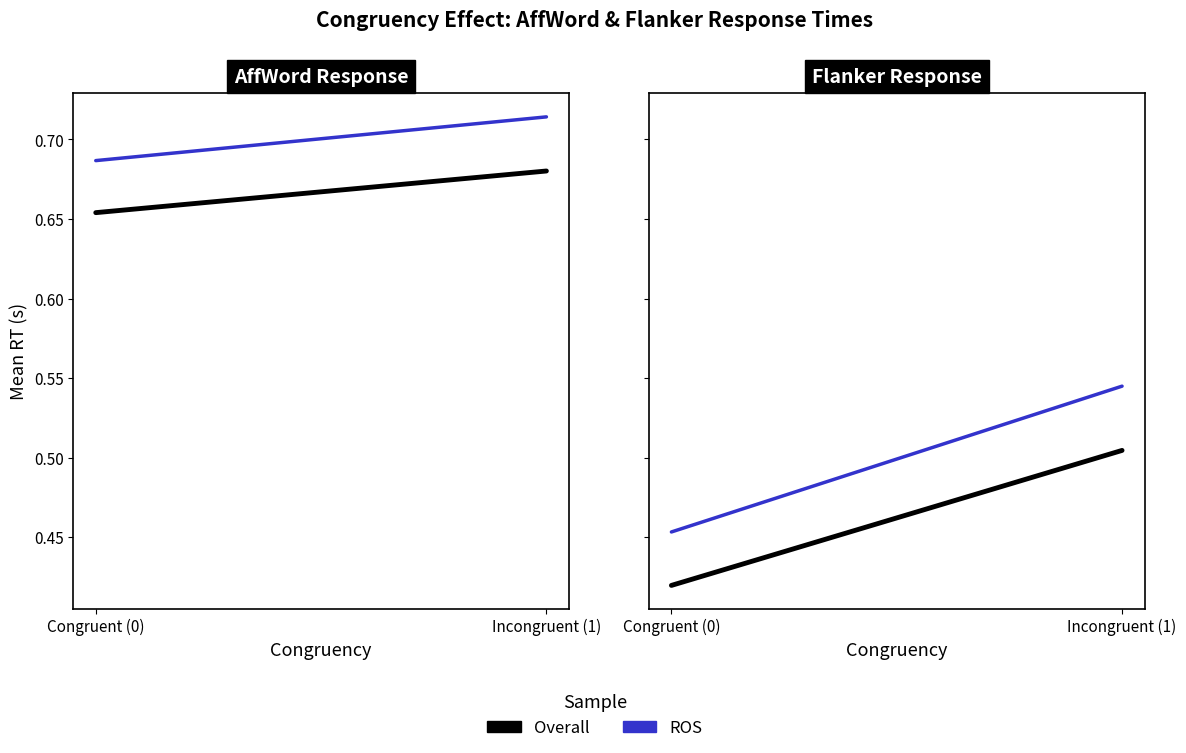

Which label corresponds to the largest value in the chart?

Incongruent (1)